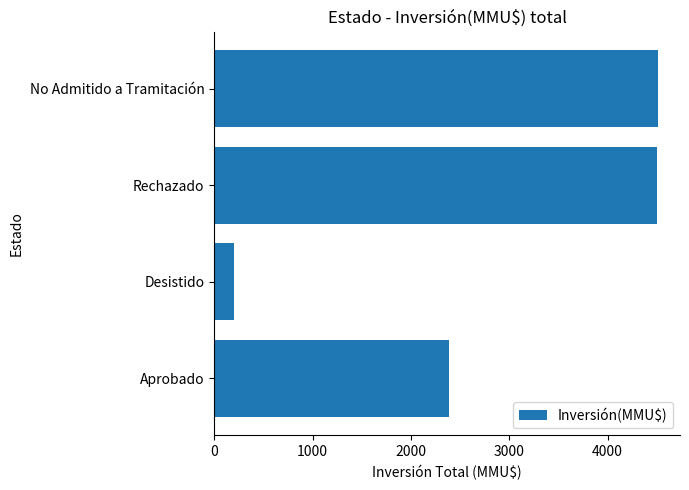

What is the difference between the second highest and minimum values?

4303